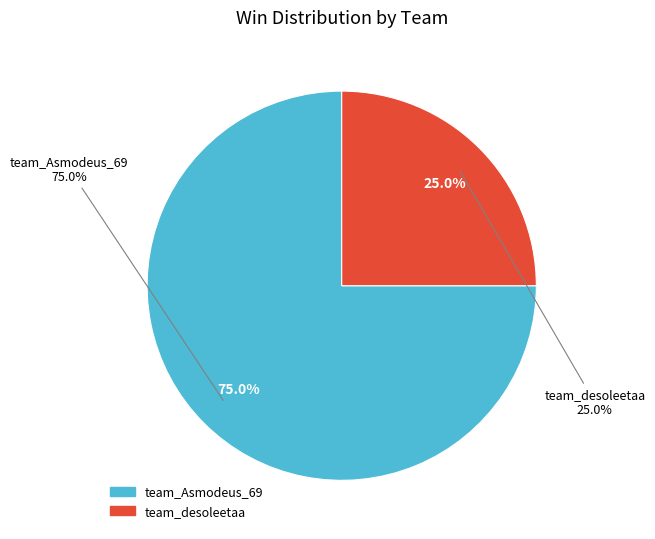

Approximately how many times larger is the value at team_desoleetaa compared to team_Asmodeus_69?

0.3